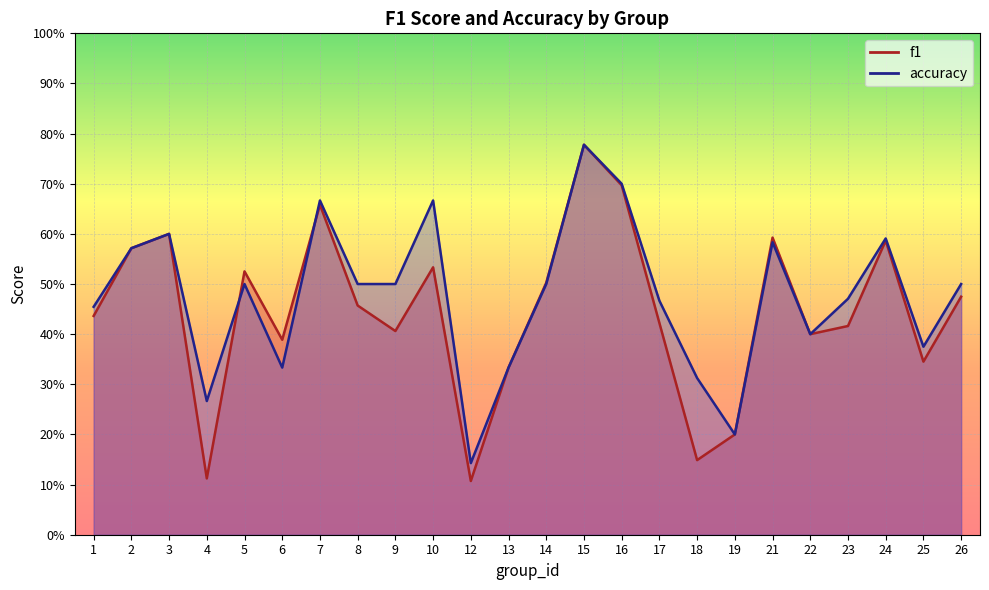

After their last crossing, which series has the higher values: f1 or accuracy?

accuracy